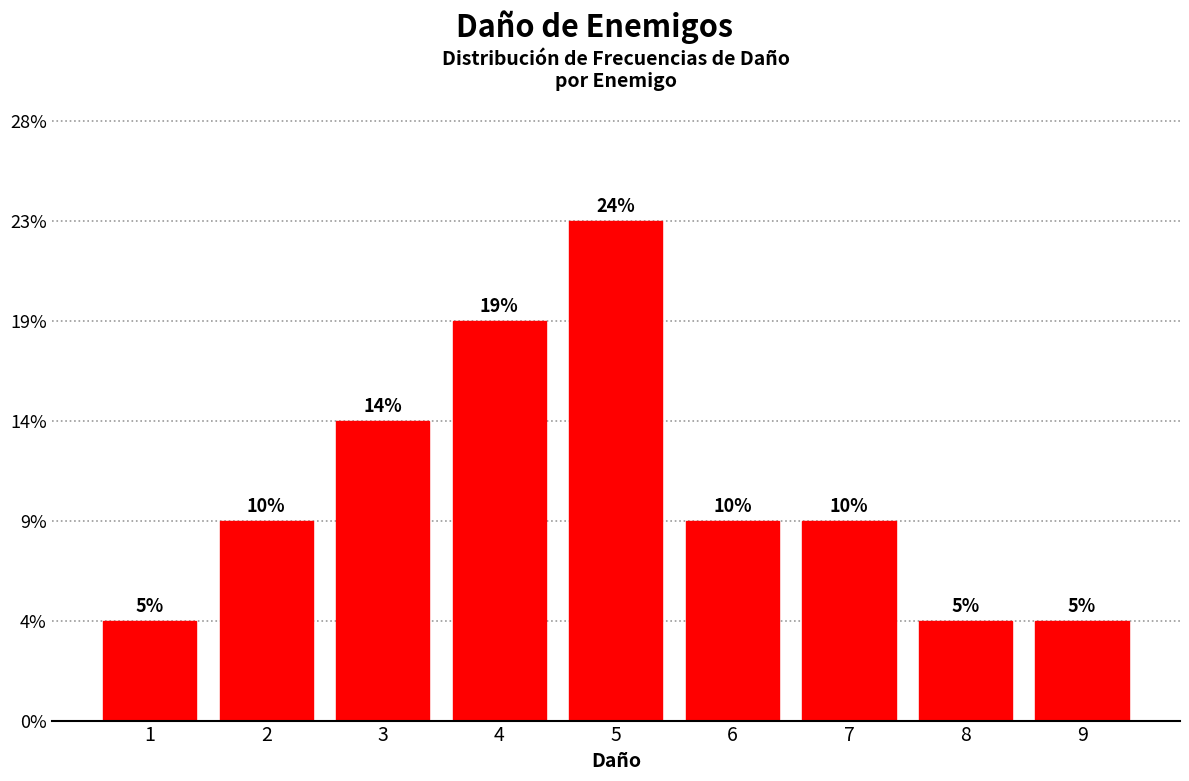

Are the bars horizontal?

No